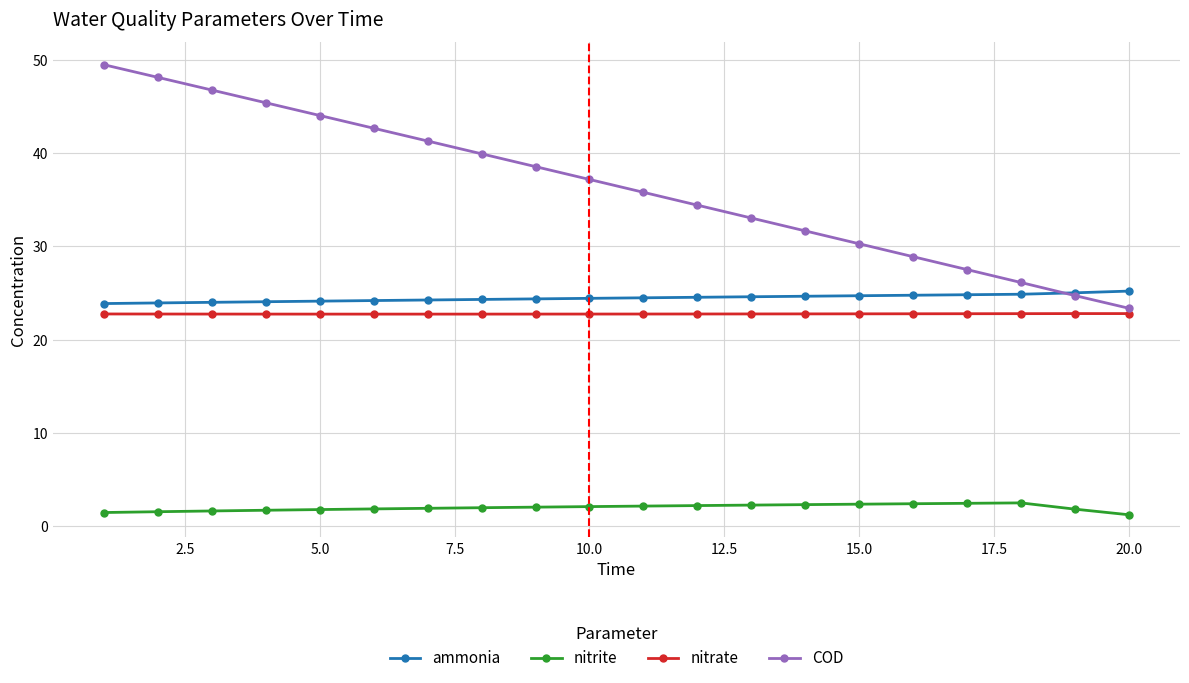

True or false: ammonia and COD intersect in this chart.

True